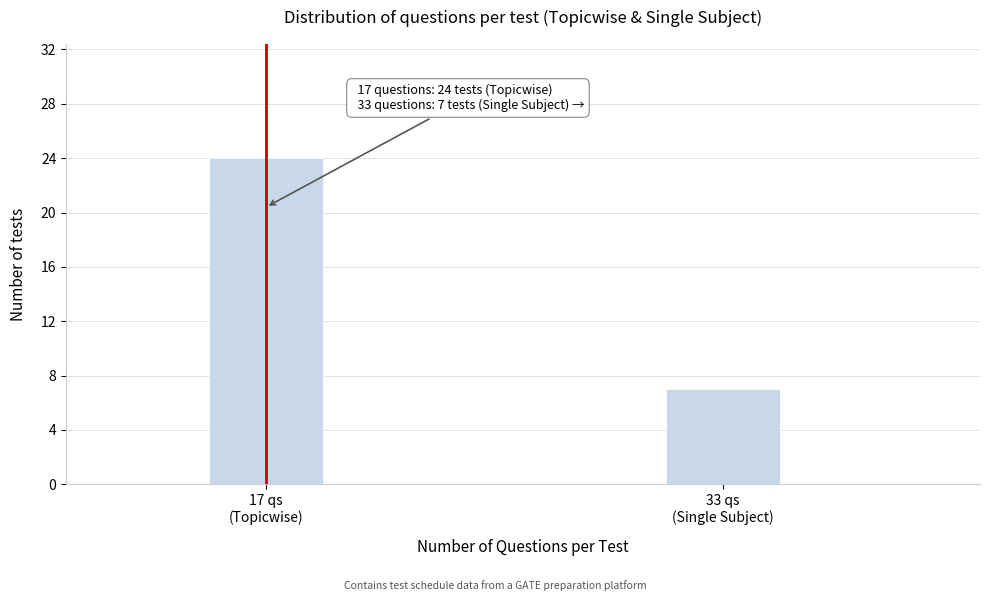

Reading left to right, what are all the values shown in this chart?

24	7